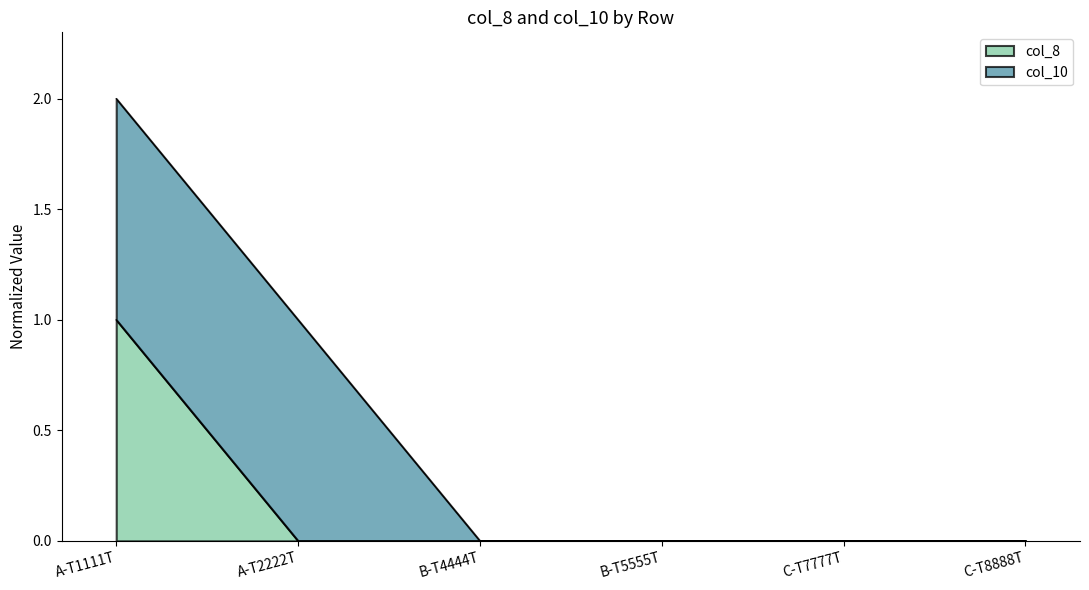

Rank the categories by value from lowest to highest.

A-T2222T, B-T4444T, B-T5555T, C-T7777T, C-T8888T, A-T1111T